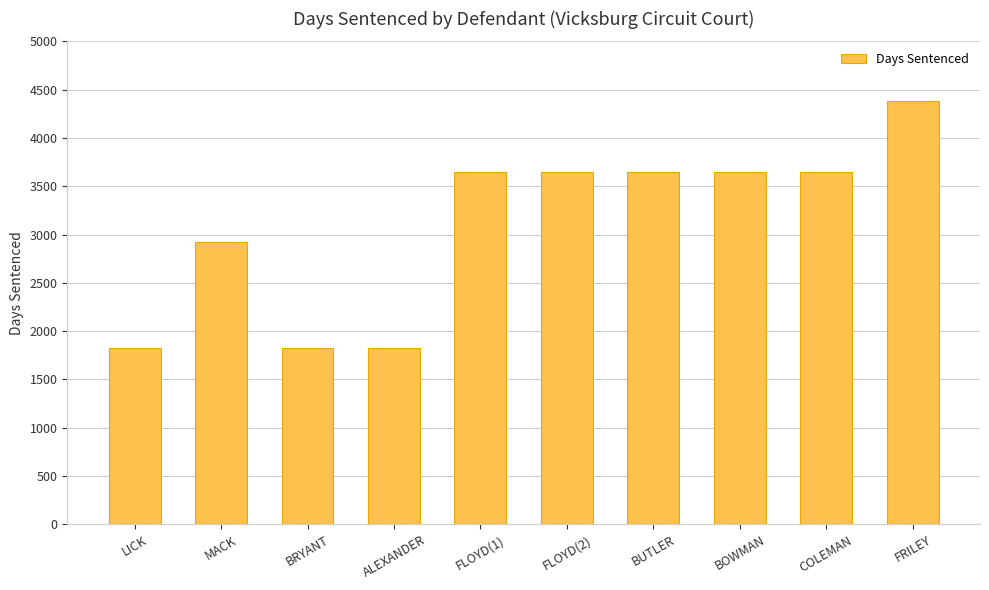

True or false: the data shows 850 at ALEXANDER.

False